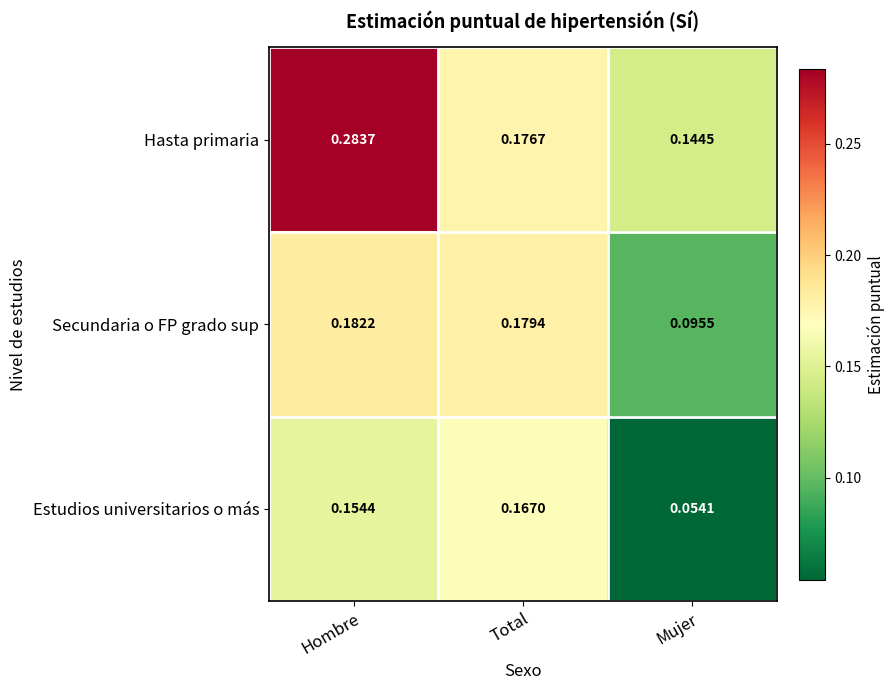

Where is Hasta primaria nearest to the value 0?

Mujer